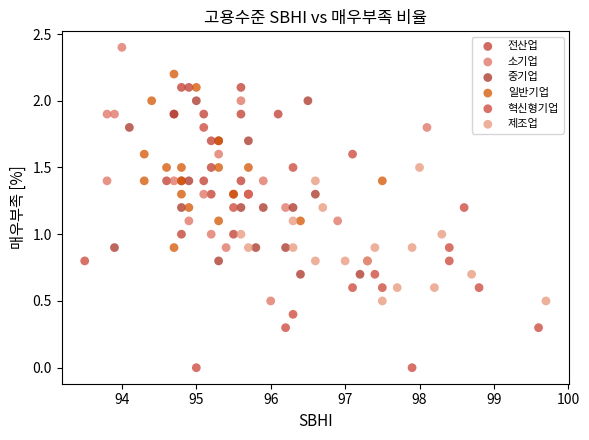

What are all the series names shown in the legend?

전산업, 소기업, 중기업, 일반기업, 혁신형기업, 제조업